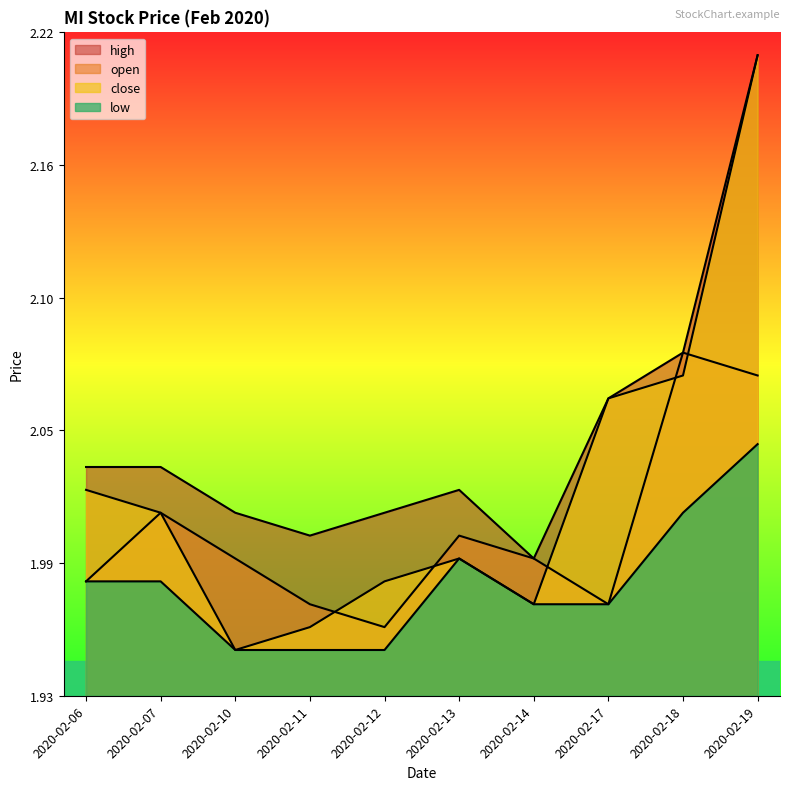

Rank the categories by high value from highest to lowest.

2020-02-19, 2020-02-18, 2020-02-17, 2020-02-06, 2020-02-07, 2020-02-13, 2020-02-10, 2020-02-12, 2020-02-11, 2020-02-14